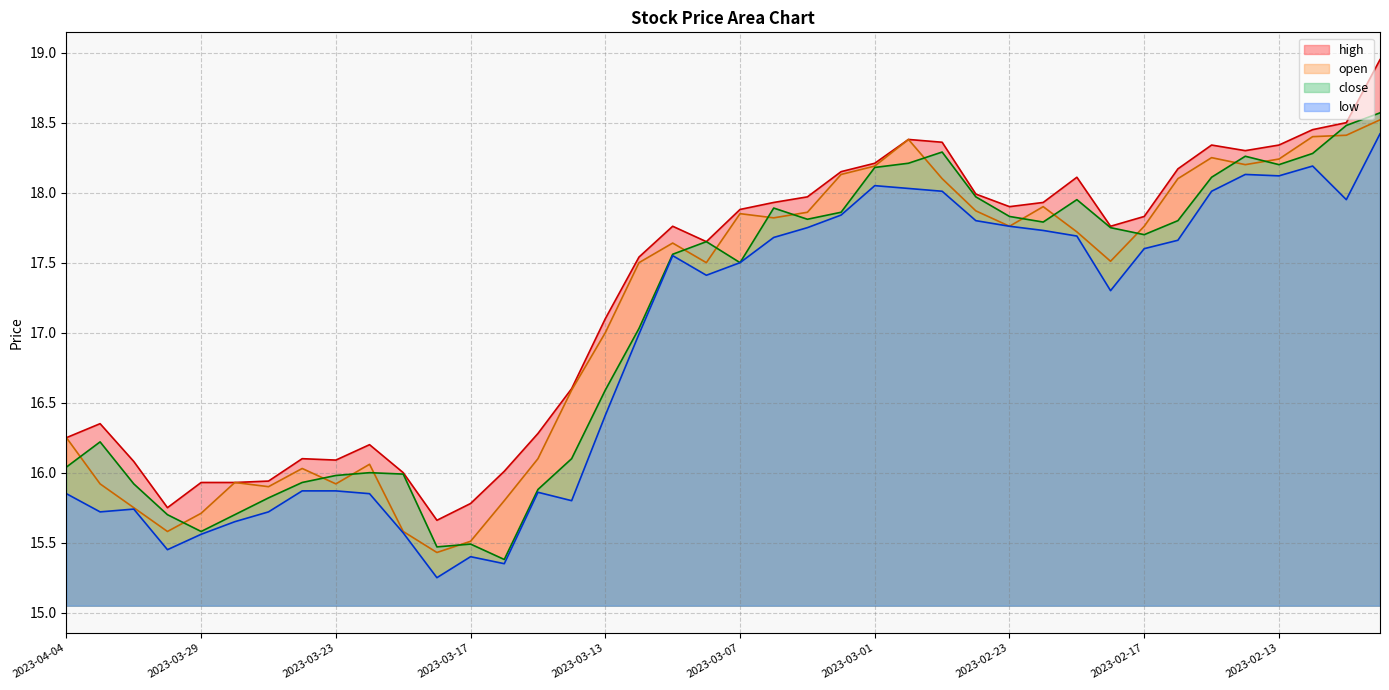

What is the maximum value for open?

18.5